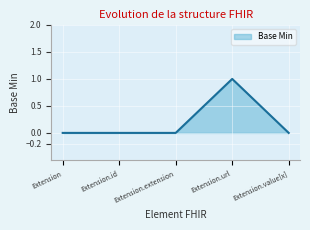

What is the change in value from Extension.extension to Extension.url?

+1